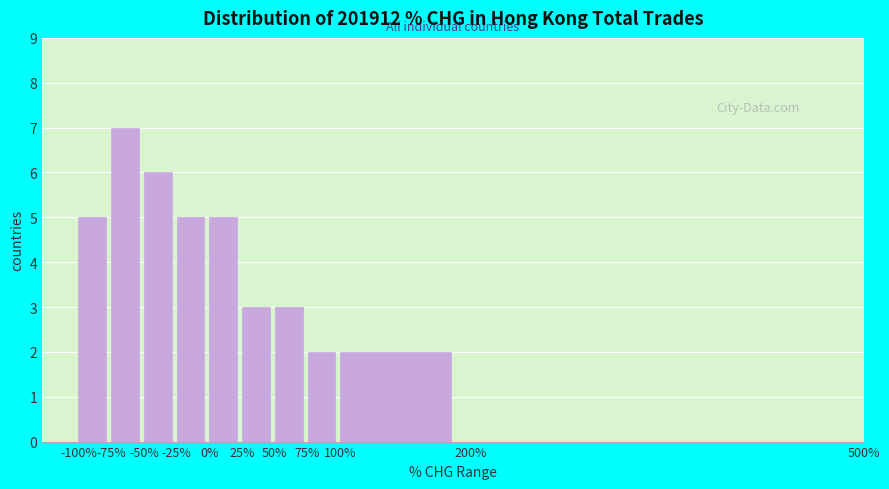

Reading left to right, list every bar in this chart as the range it spans on the x-axis followed by its height. The values are not printed on the chart, so give them approximately, as read against the axis.

-100% to -75%: 5
-75% to -50%: 7
-50% to -25%: 6
-25% to 0%: 5
0% to 25%: 5
25% to 50%: 3
50% to 75%: 3
75% to 100%: 2
100% to 200%: 2
200% to 500%: 0